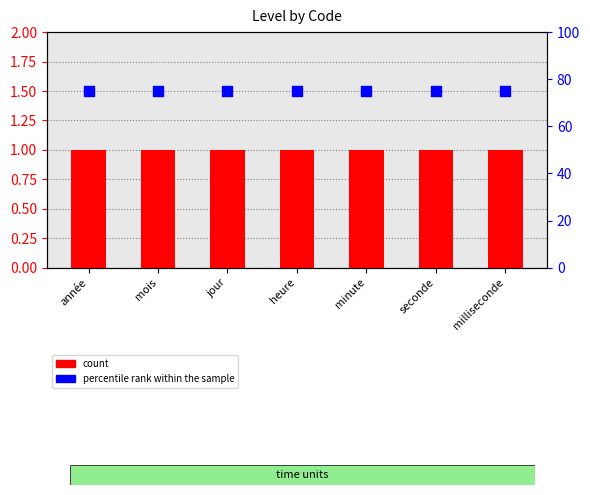

At how many categories does at least one series exceed 26?

7